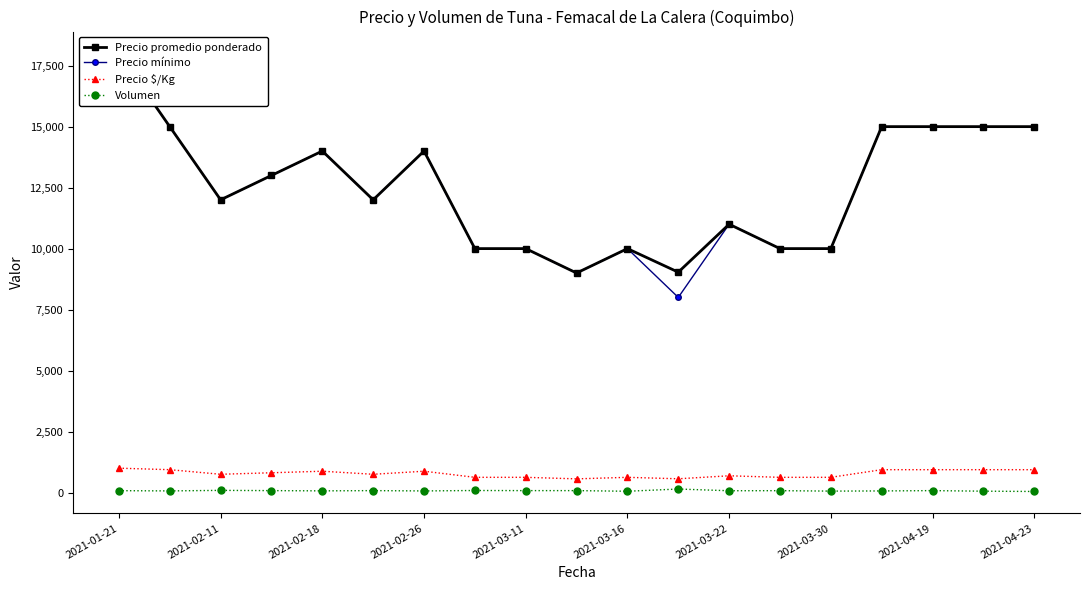

True or false: Precio promedio ponderado has more than 0 points higher than both neighbors.

True